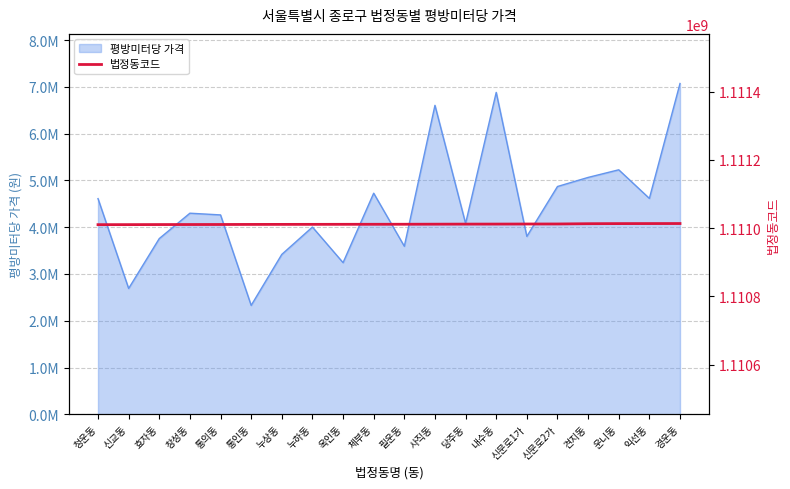

What is the label of the 17th point from the right?

창성동